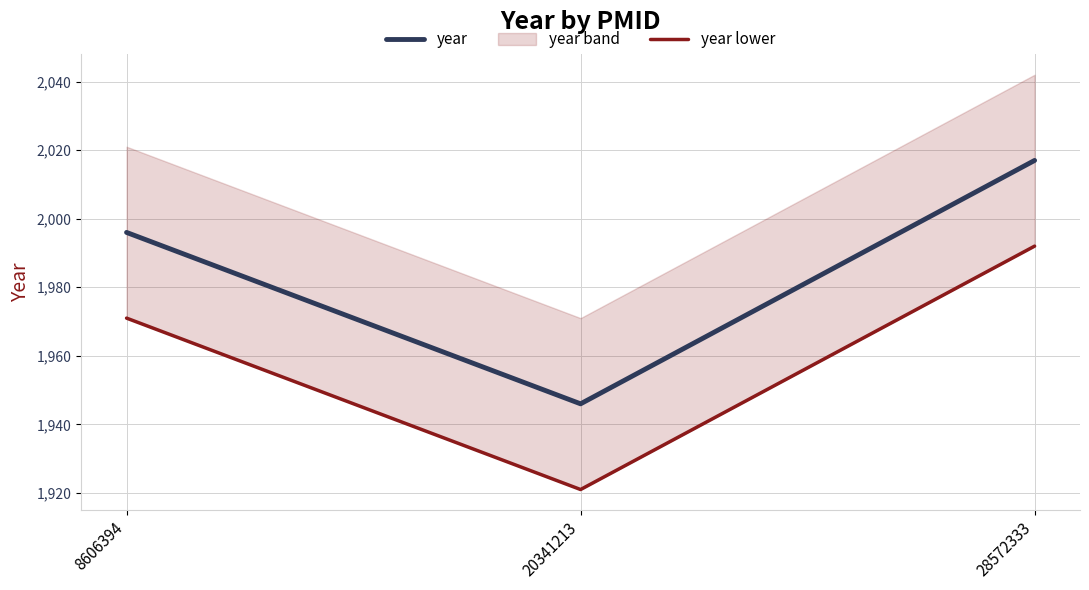

Reading right to left, list all the values displayed in this chart.

year: 28572333=2017	20341213=1946	8606394=1996
year lower: 28572333=1992	20341213=1921	8606394=1971